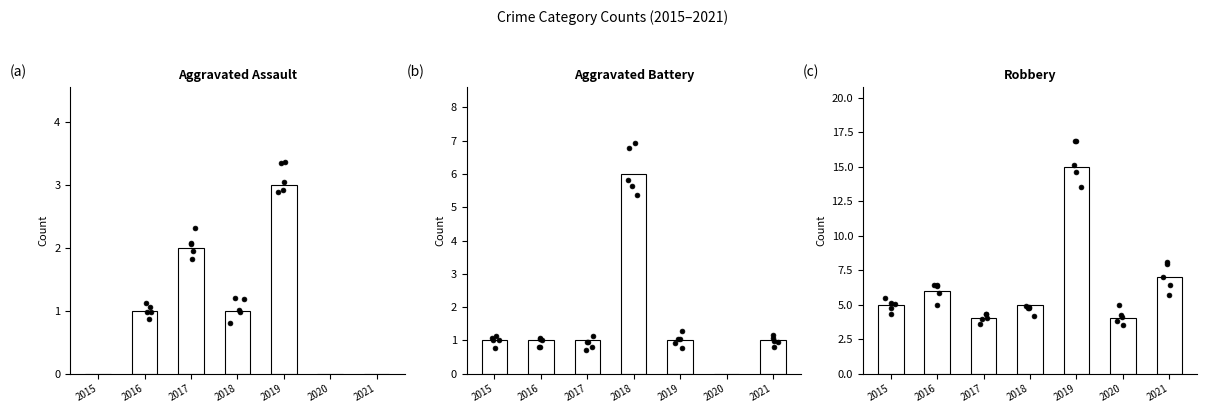

What are all the series names shown in the legend?

Aggravated Assault, Aggravated Battery, Robbery